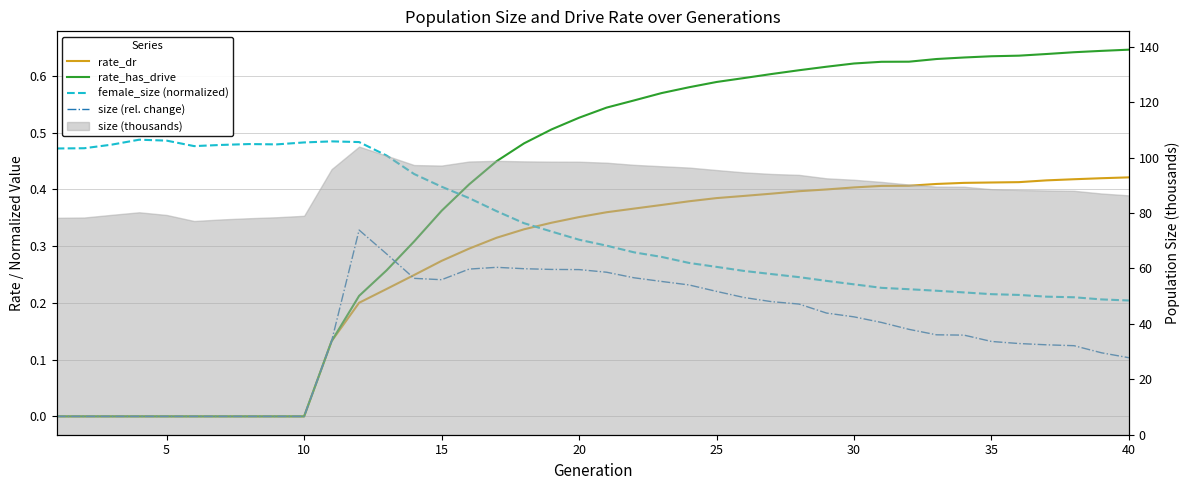

Count the rate_dr values in the range 0 to 1.

40